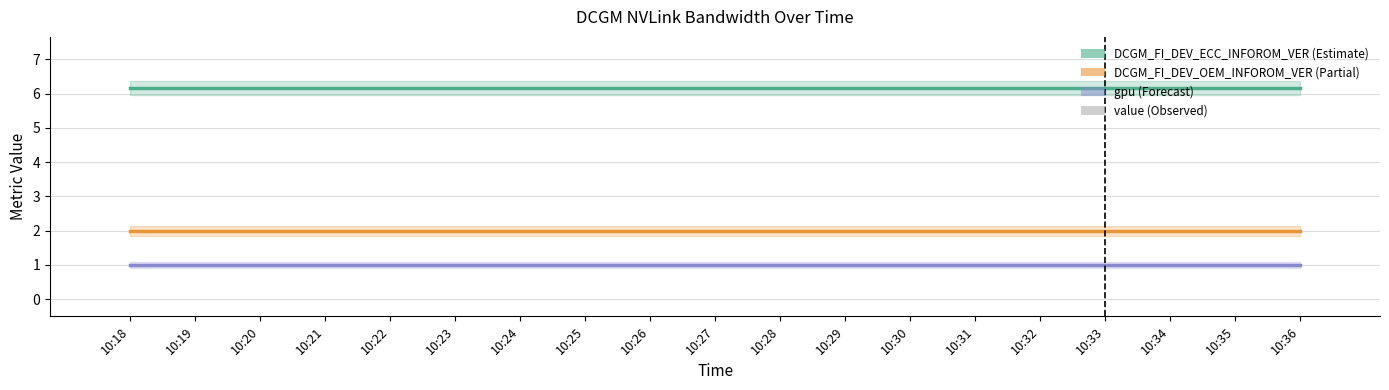

List the labels in order of DCGM_FI_DEV_OEM_INFOROM_VER value, smallest first.

10:18, 10:19, 10:20, 10:21, 10:22, 10:23, 10:24, 10:25, 10:26, 10:27, 10:28, 10:29, 10:30, 10:31, 10:32, 10:33, 10:34, 10:35, 10:36